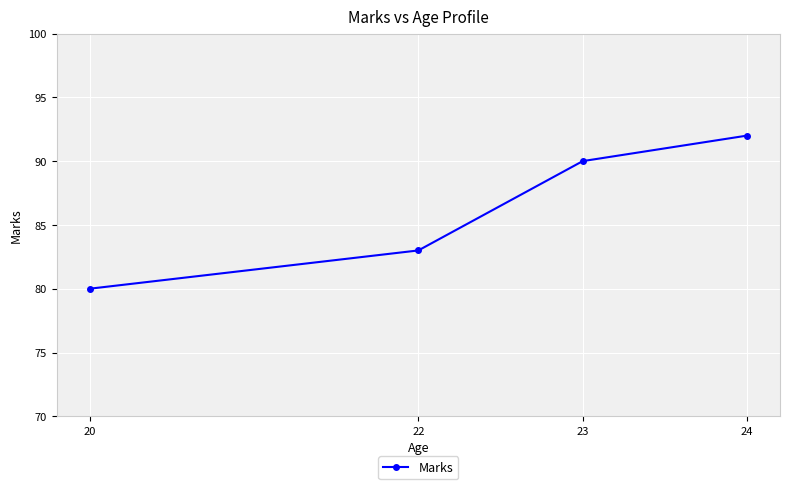

Which label corresponds to the largest value in the chart?

24